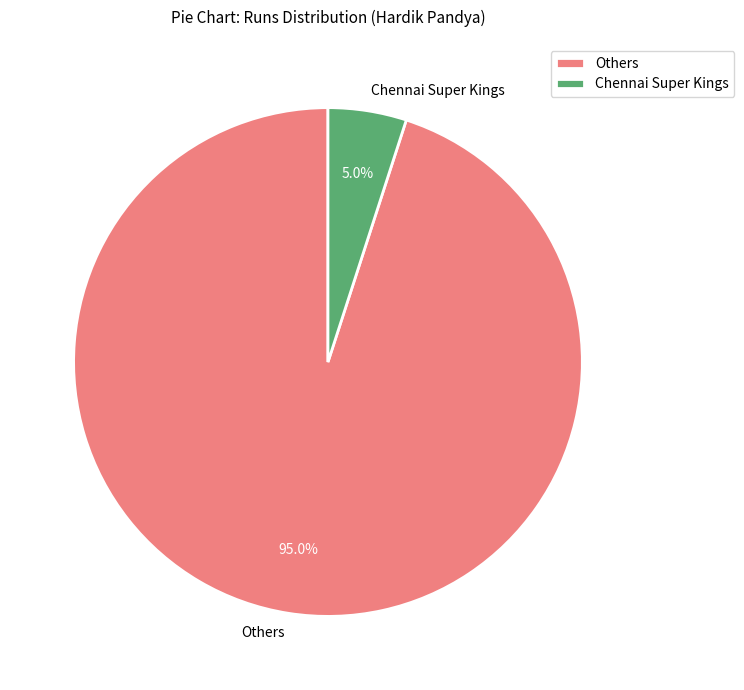

Does any single category account for the majority?

Yes